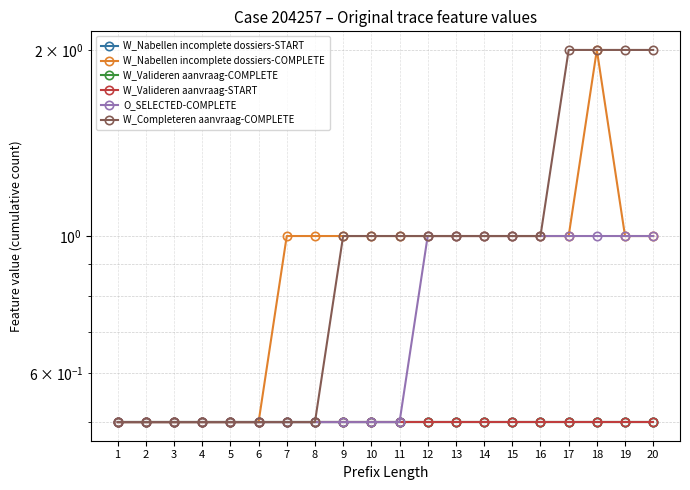

What is the smallest value displayed?

0.5